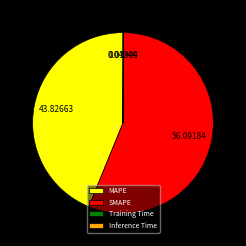

Do MAPE and SMAPE together represent more than half of the pie?

Yes